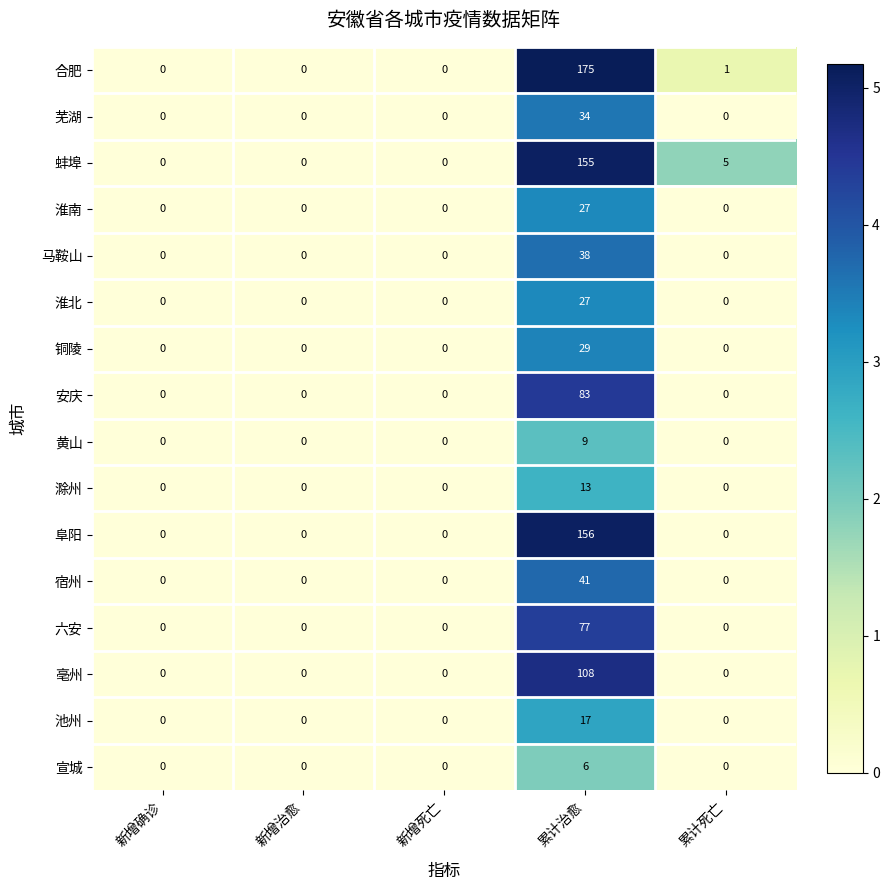

The value of 安庆 at 新增治愈 is 0. True or false?

True